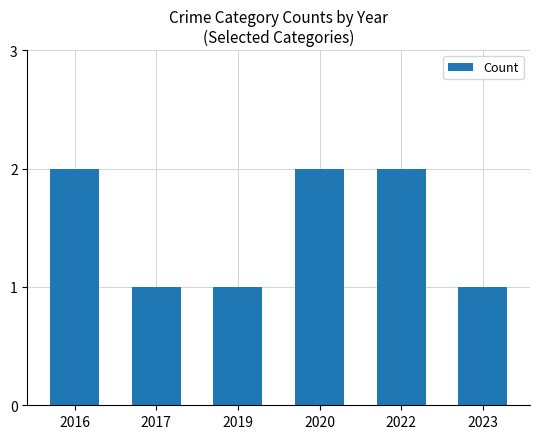

What is the sum of all values?

9